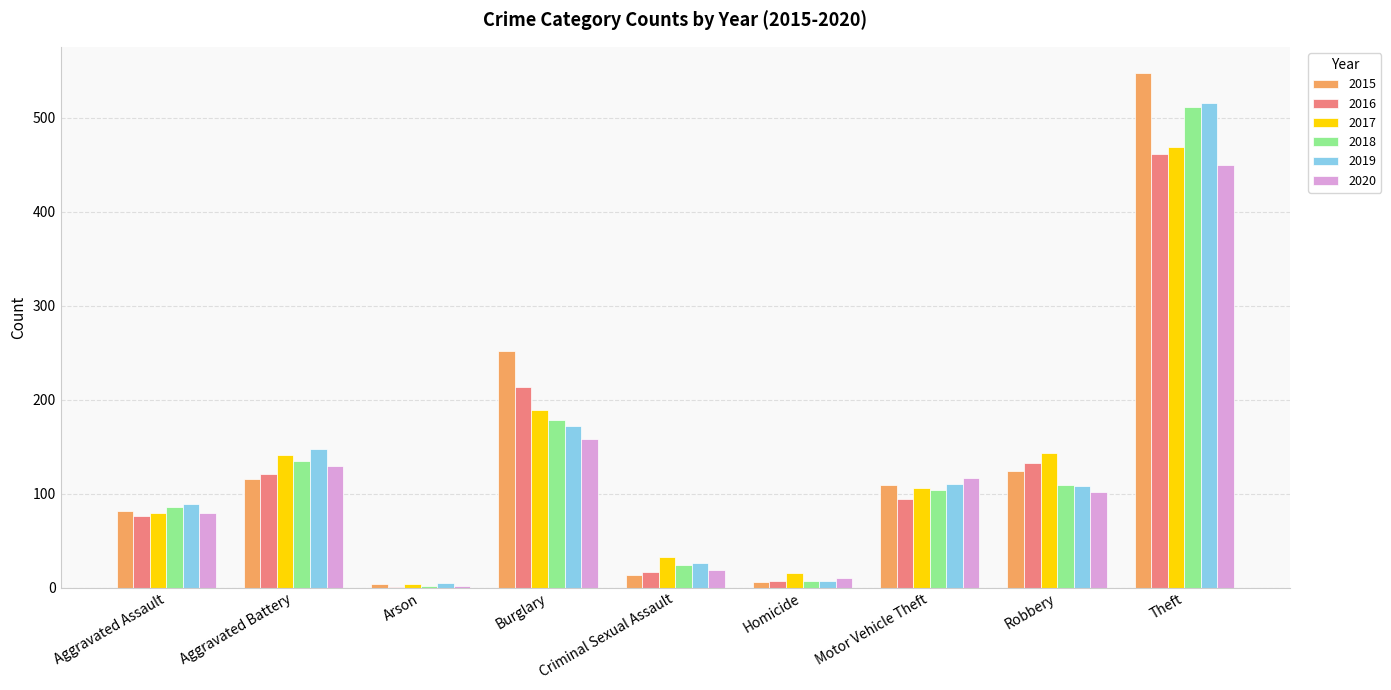

Where is 2016 nearest to the value 231?

Burglary